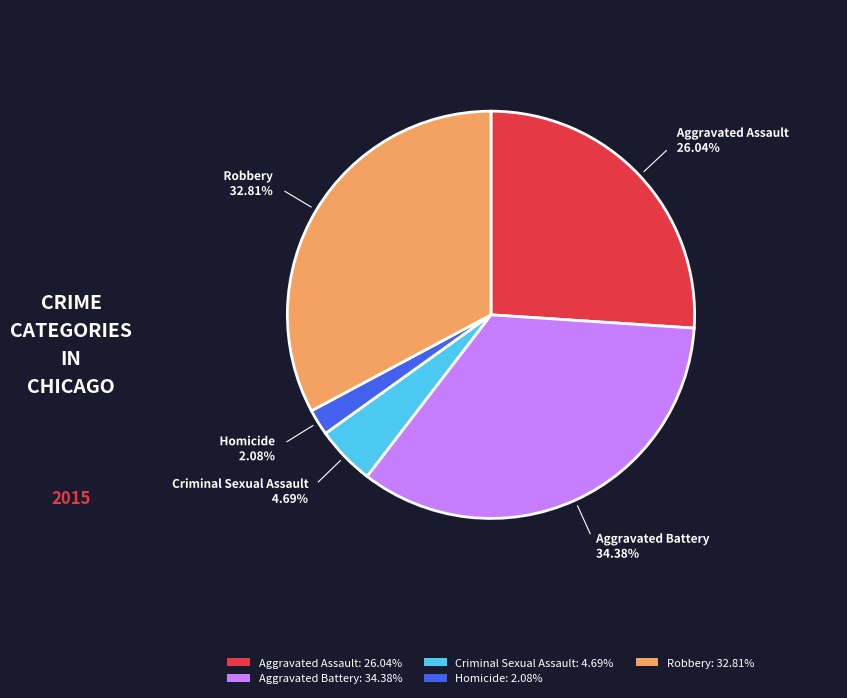

The Aggravated Battery slice represents 34% of the pie. True or false?

True